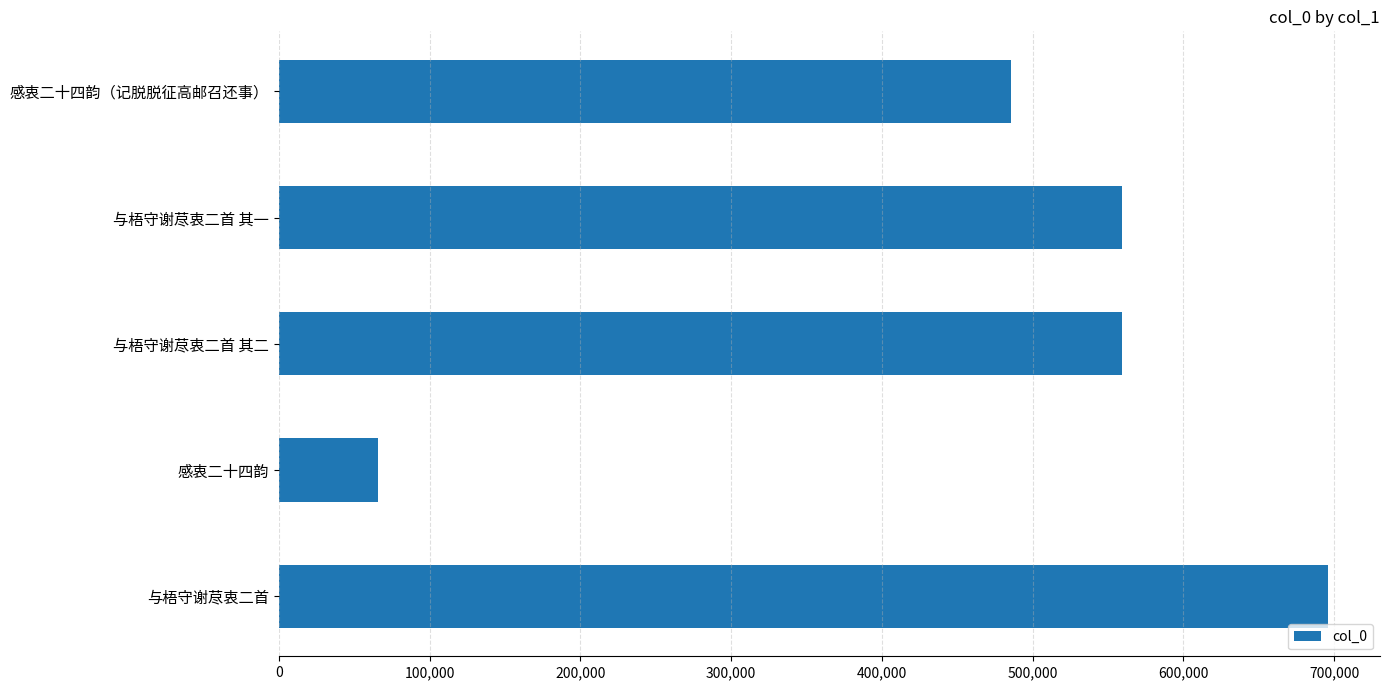

Count the number of data series in this chart.

1